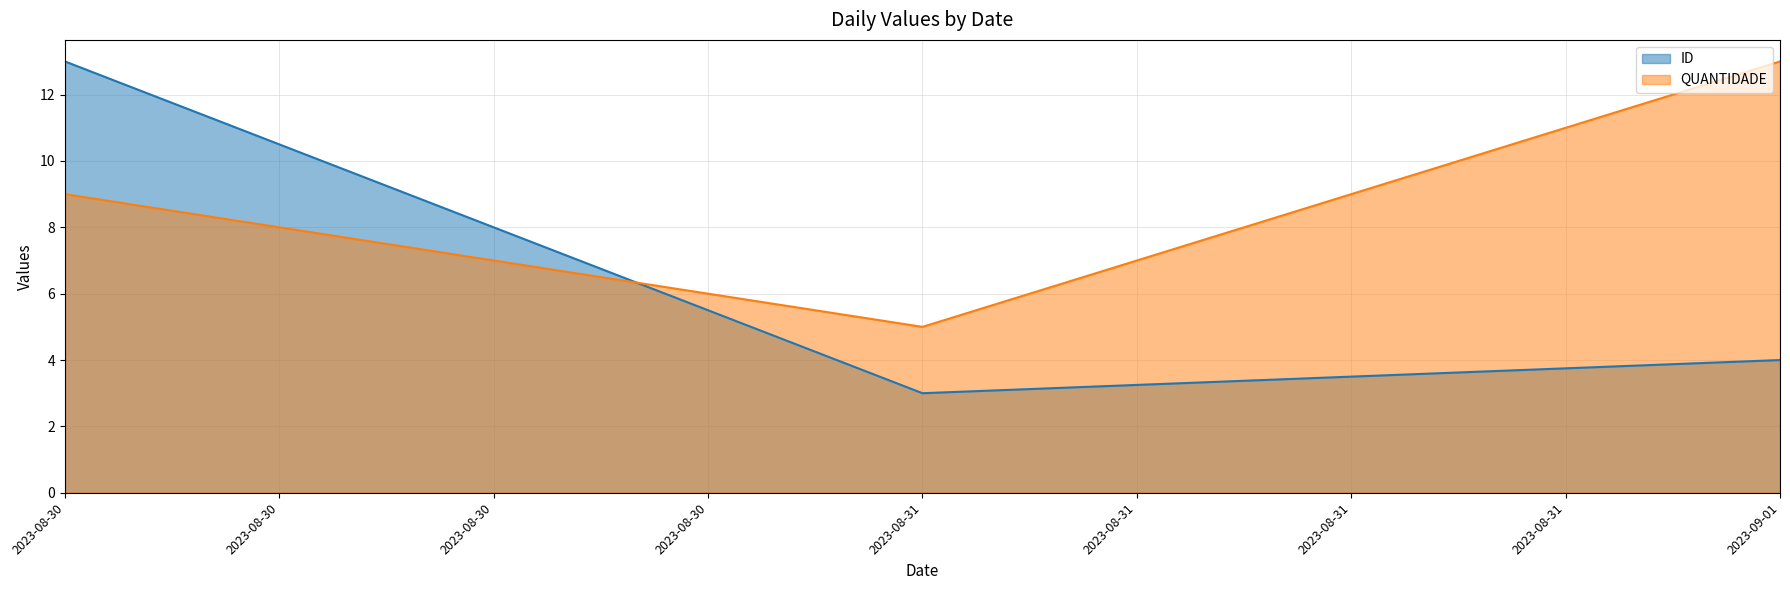

Which series has the largest total across all categories?

QUANTIDADE